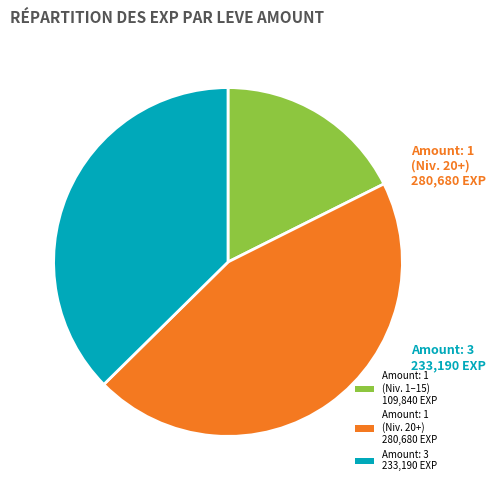

The Amount: 3 233,190 EXP slice represents 37% of the pie. True or false?

True